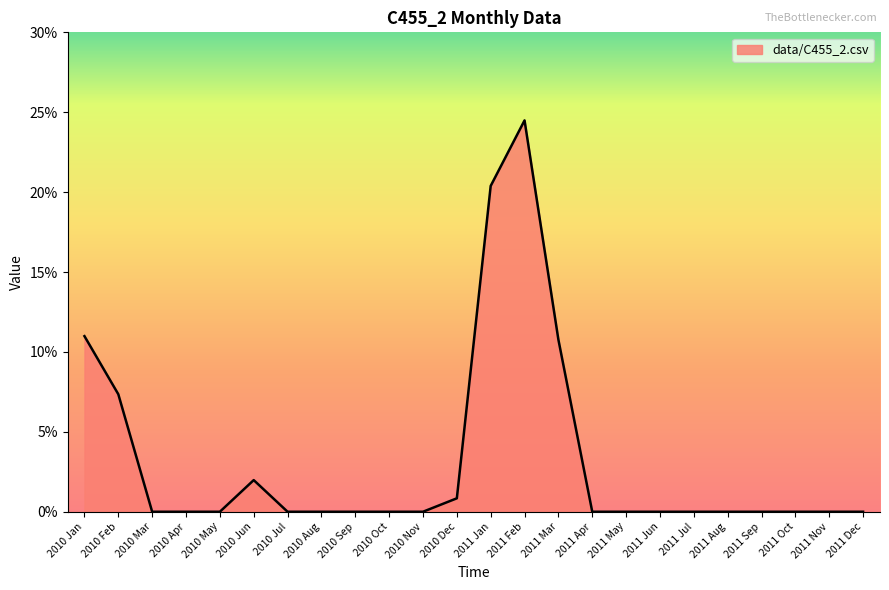

Which category has the highest value across all series?

2011 Feb